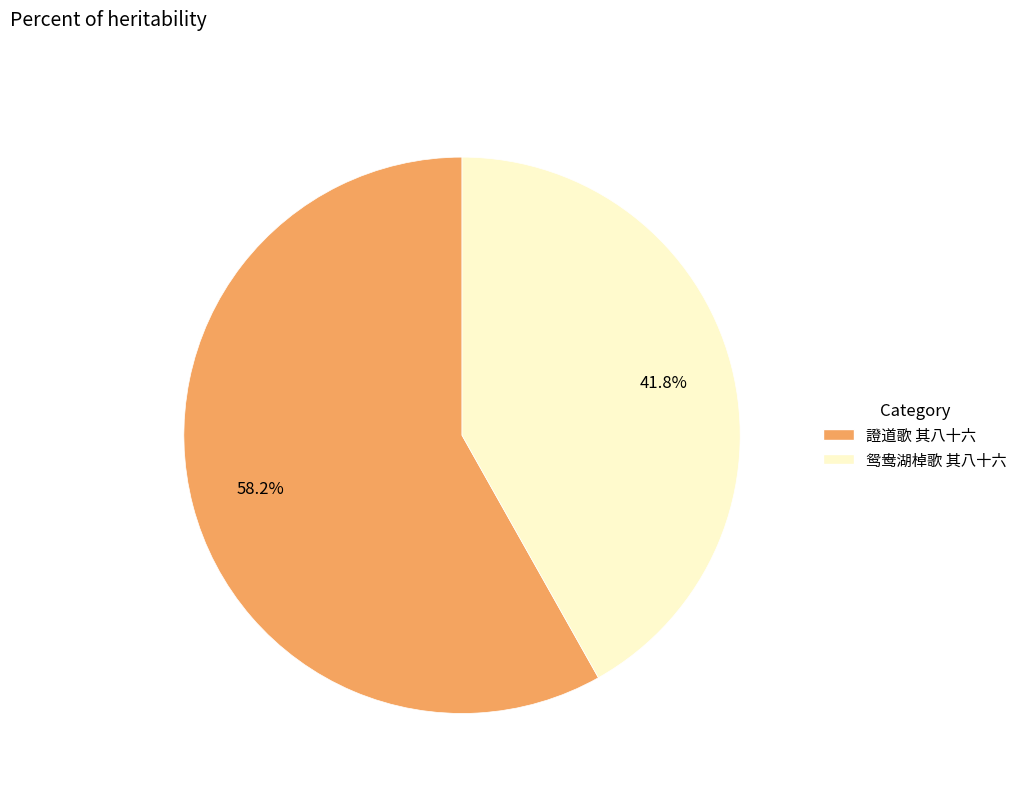

Rank the categories by value from lowest to highest.

鸳鸯湖棹歌 其八十六, 證道歌 其八十六